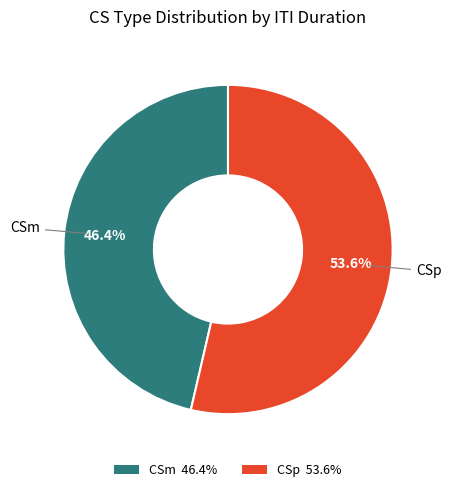

Is there any slice that represents more than half of the pie?

Yes